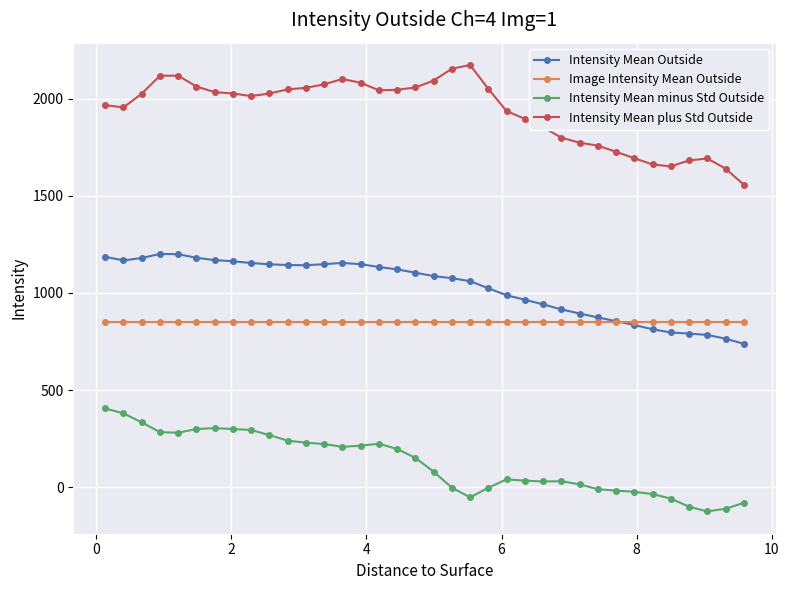

Which series has the largest total across all categories?

Intensity Mean plus Std Outside